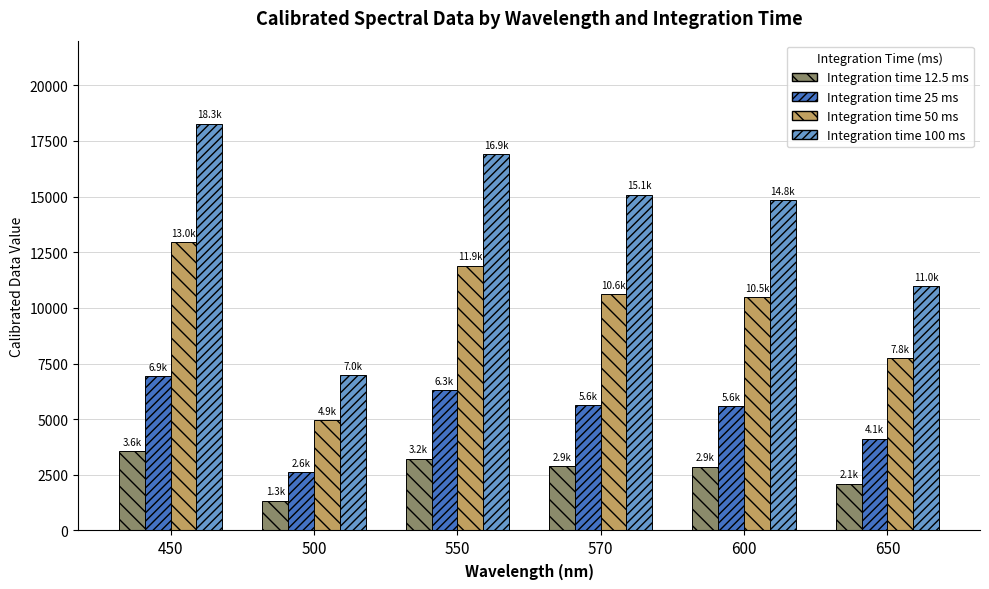

What is the difference between the highest and lowest values at 650?

8858.6